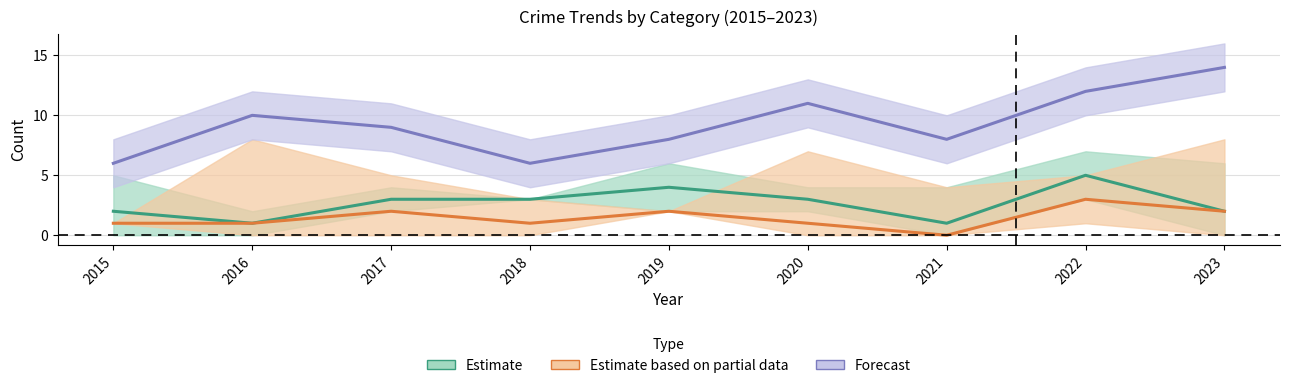

What is the sum of the Total values at 2015 and 2021?

14